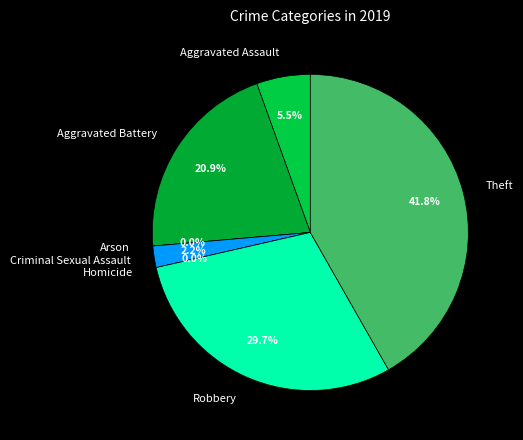

Is it true that Robbery is 30% of the pie?

True